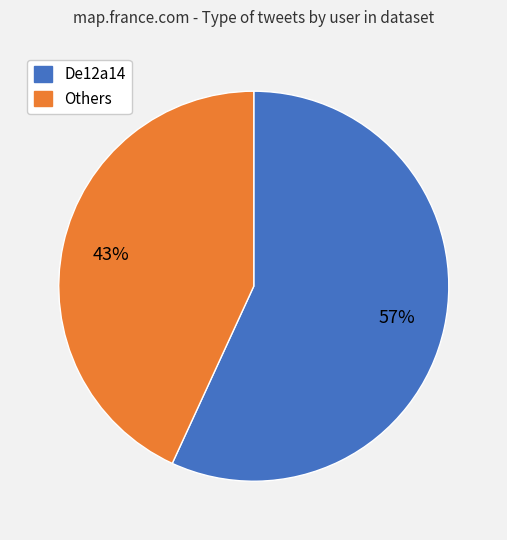

Does any single category account for the majority?

Yes